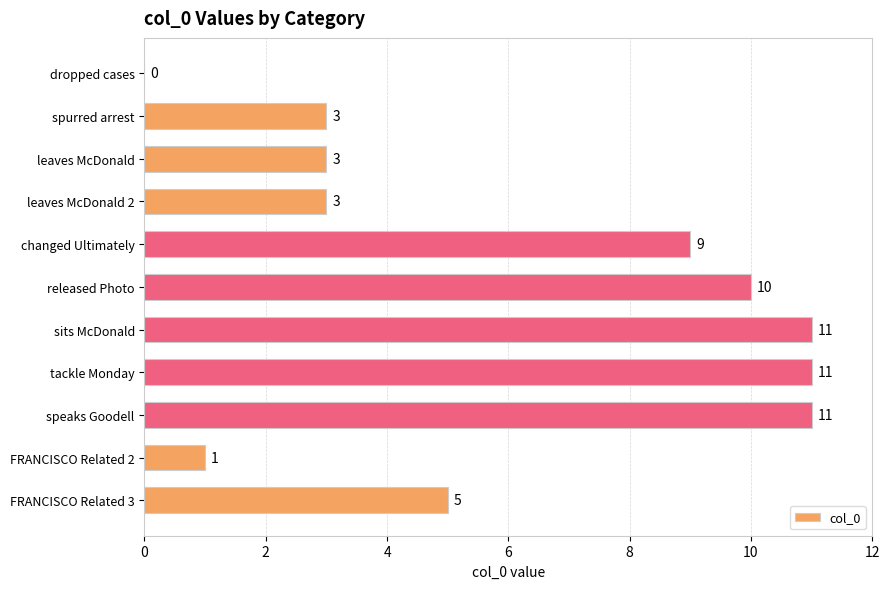

Between FRANCISCO Related 2 and dropped cases, which is larger?

FRANCISCO Related 2